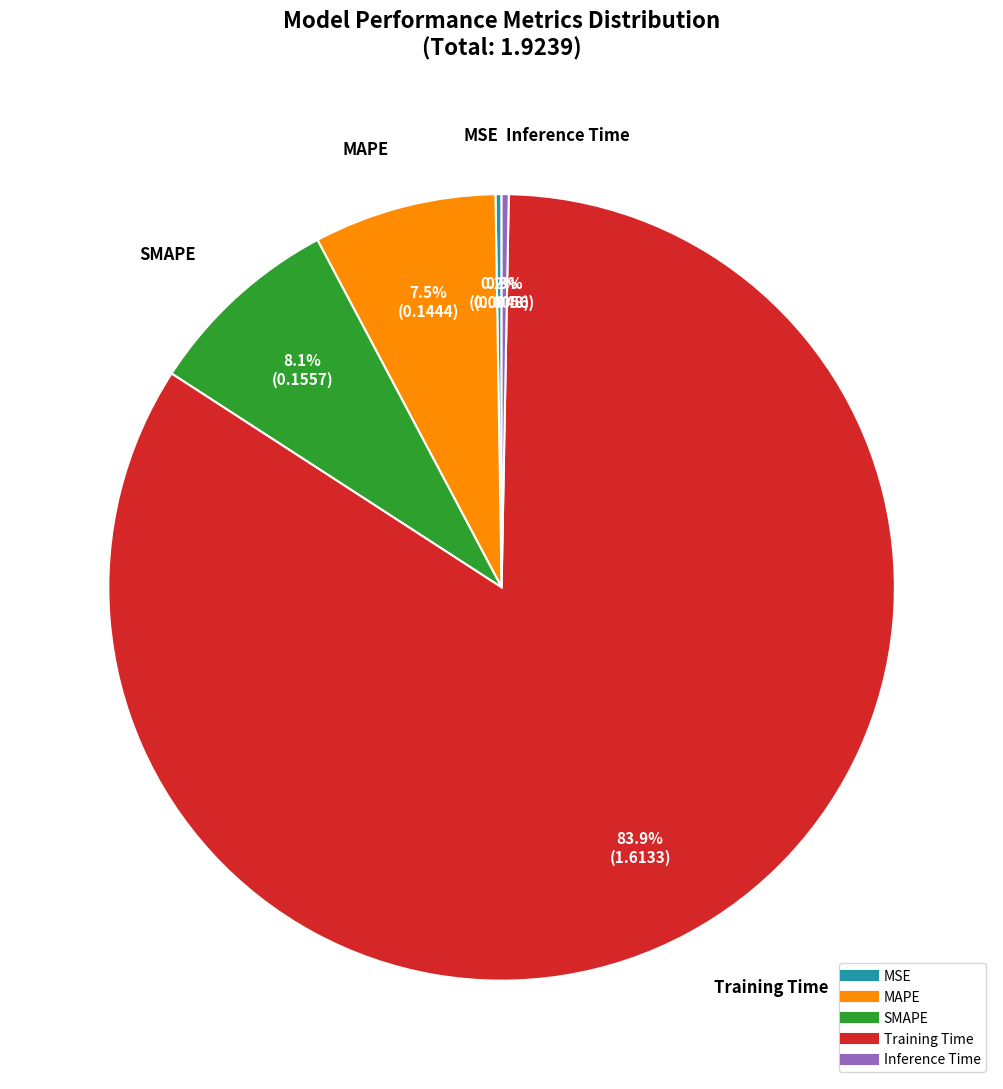

Is the sum of SMAPE and Training Time greater than half?

Yes